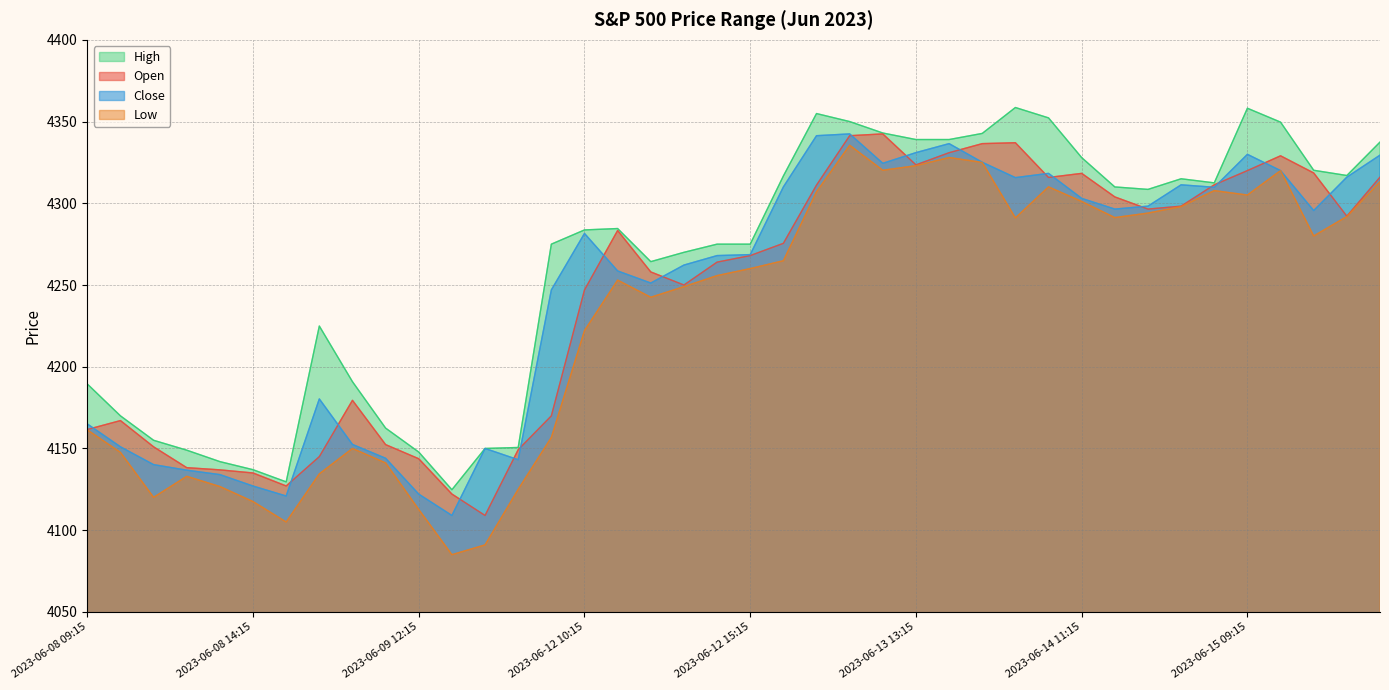

True or false: Open and Low cross at least once.

False